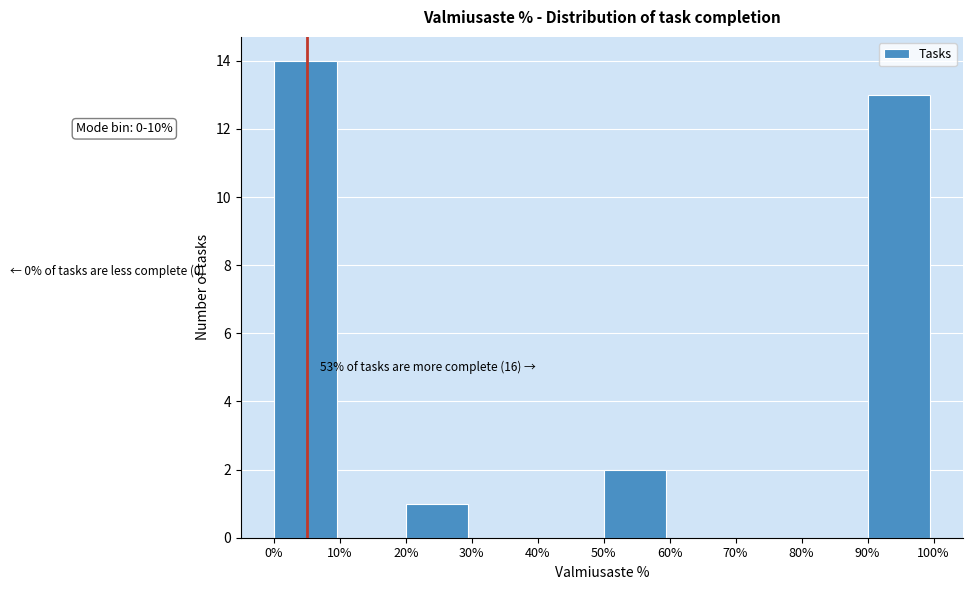

Which range on the x-axis has the tallest bar?

0% to 10%